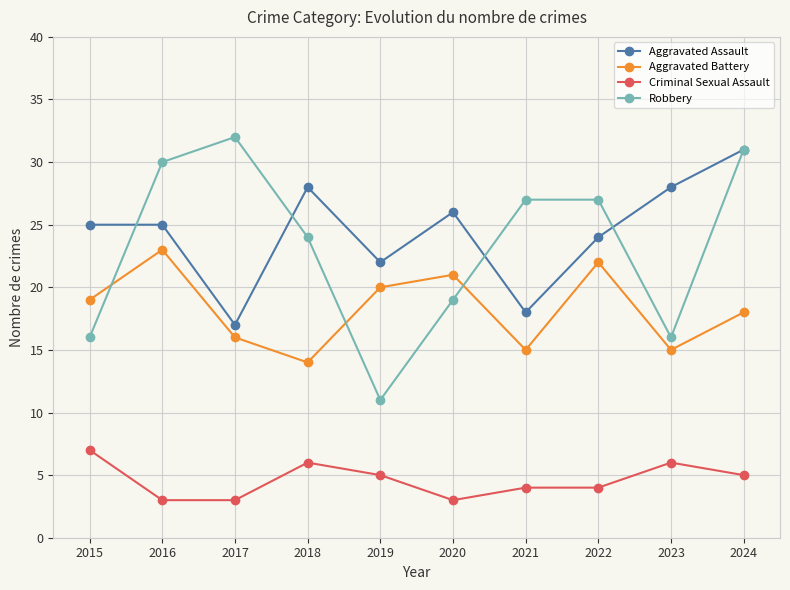

At which category does Criminal Sexual Assault reach its first local peak?

2018